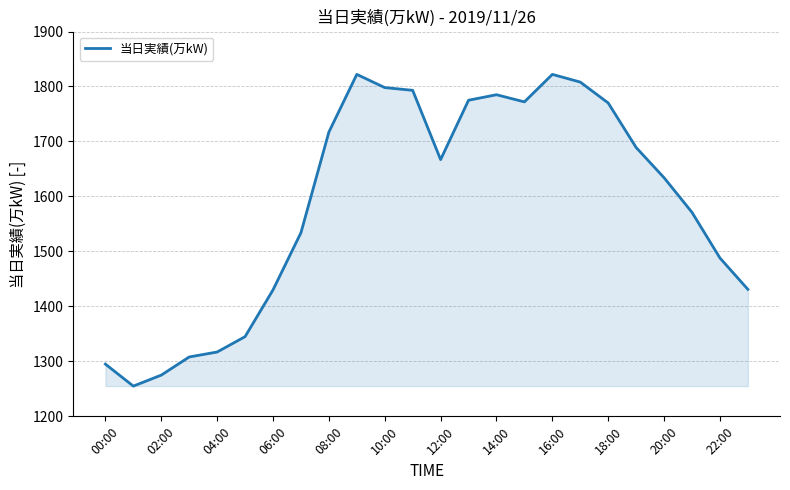

What is the difference between the maximum and minimum values?

567